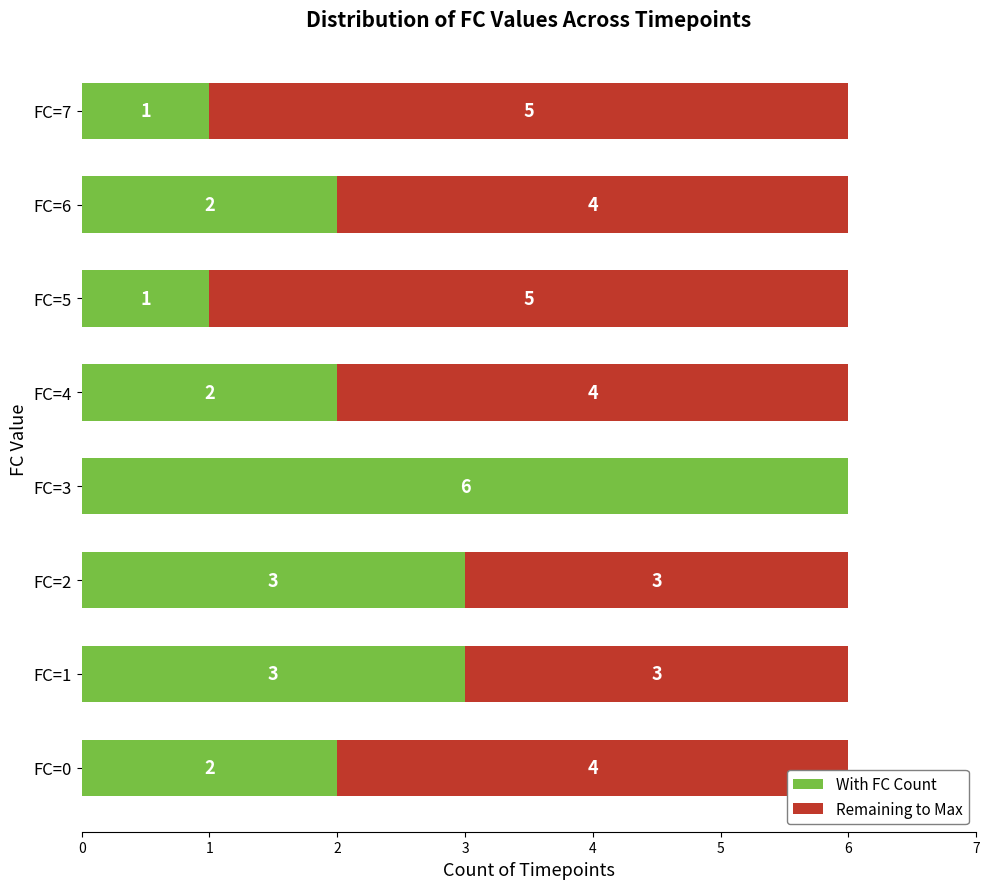

What is the total value across all series at FC=7?

6